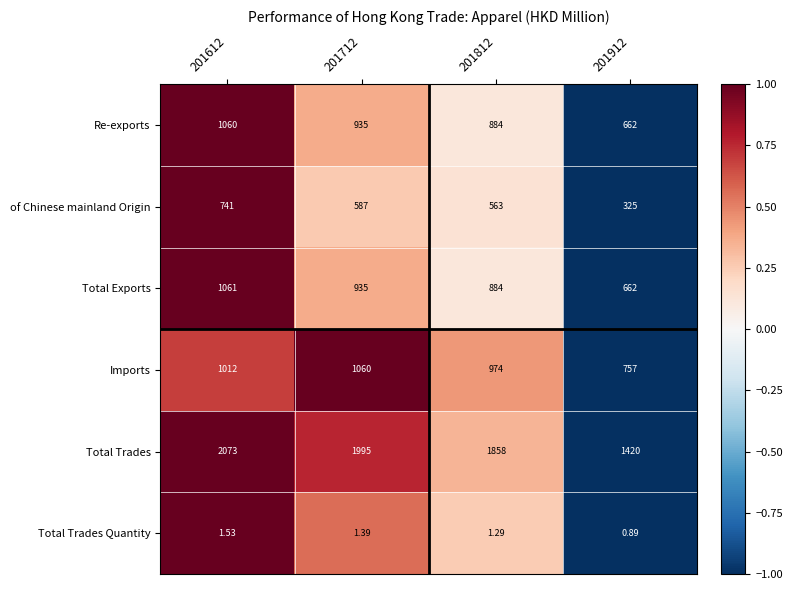

At 201612, list the series in order from smallest to largest.

Total Trades Quantity, of Chinese mainland Origin, Imports, Re-exports, Total Exports, Total Trades